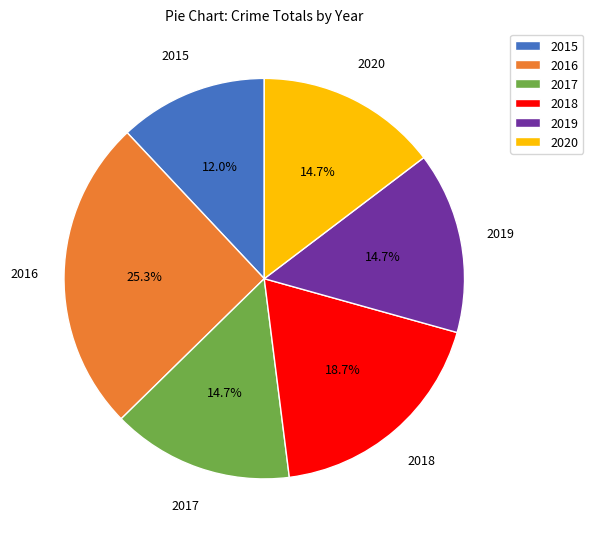

What is the largest slice in the pie chart?

2016